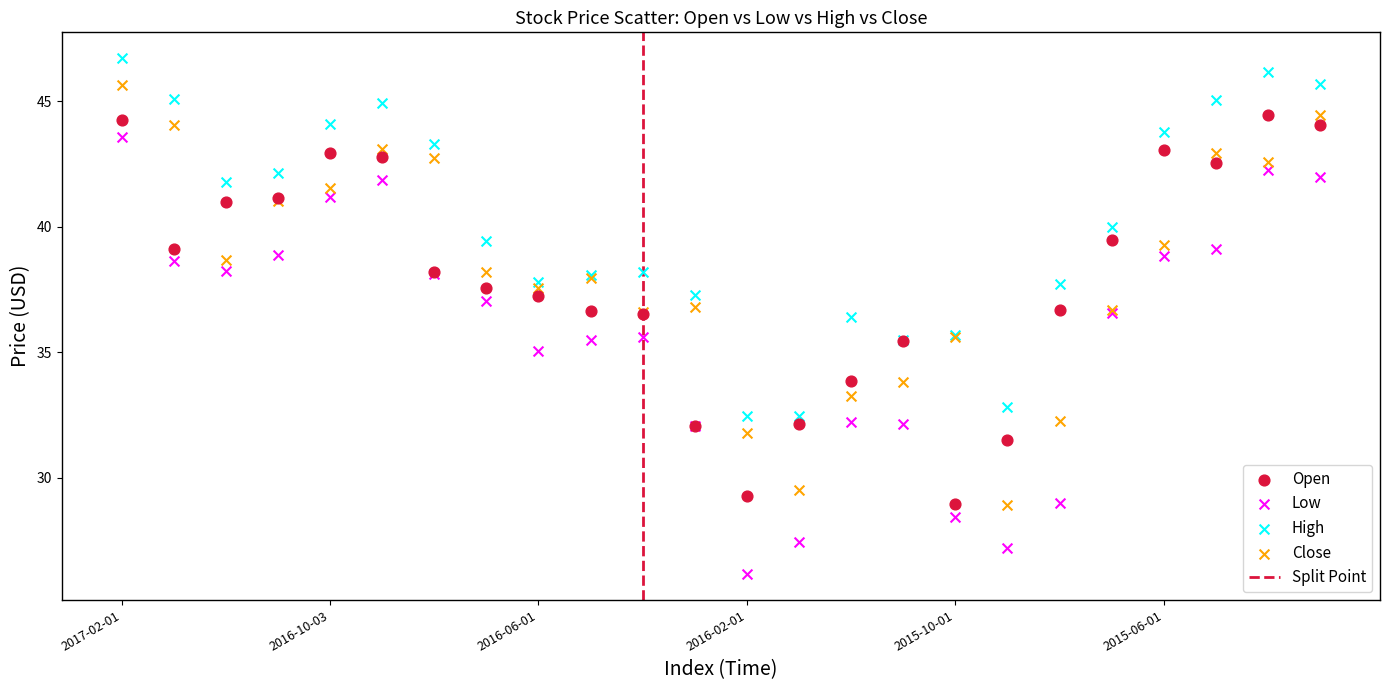

Which series contains the highest Y value?

High